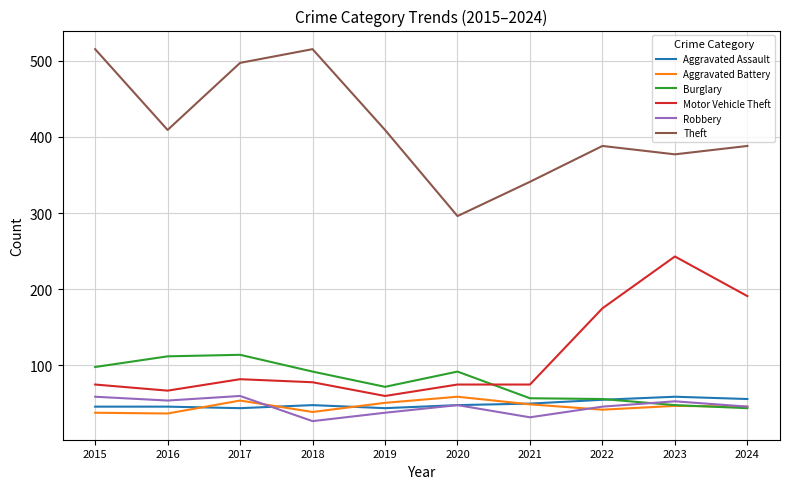

Between 2021 and 2024, which series saw the biggest shift?

Motor Vehicle Theft